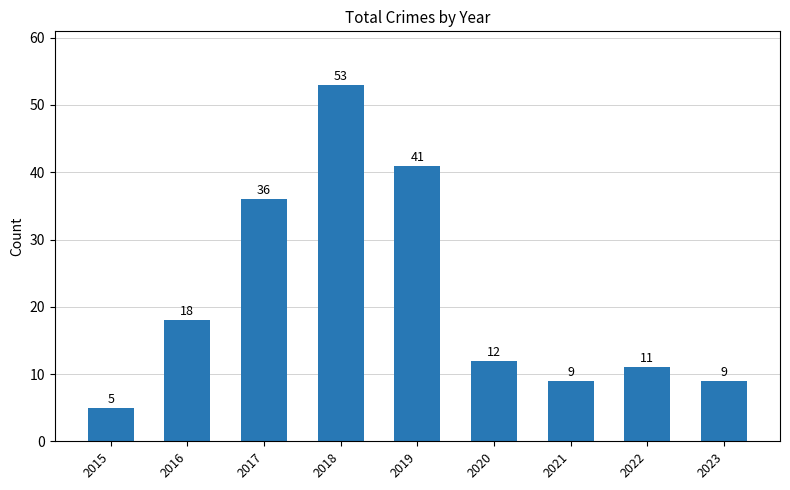

Where is the data nearest to the value 29?

2017